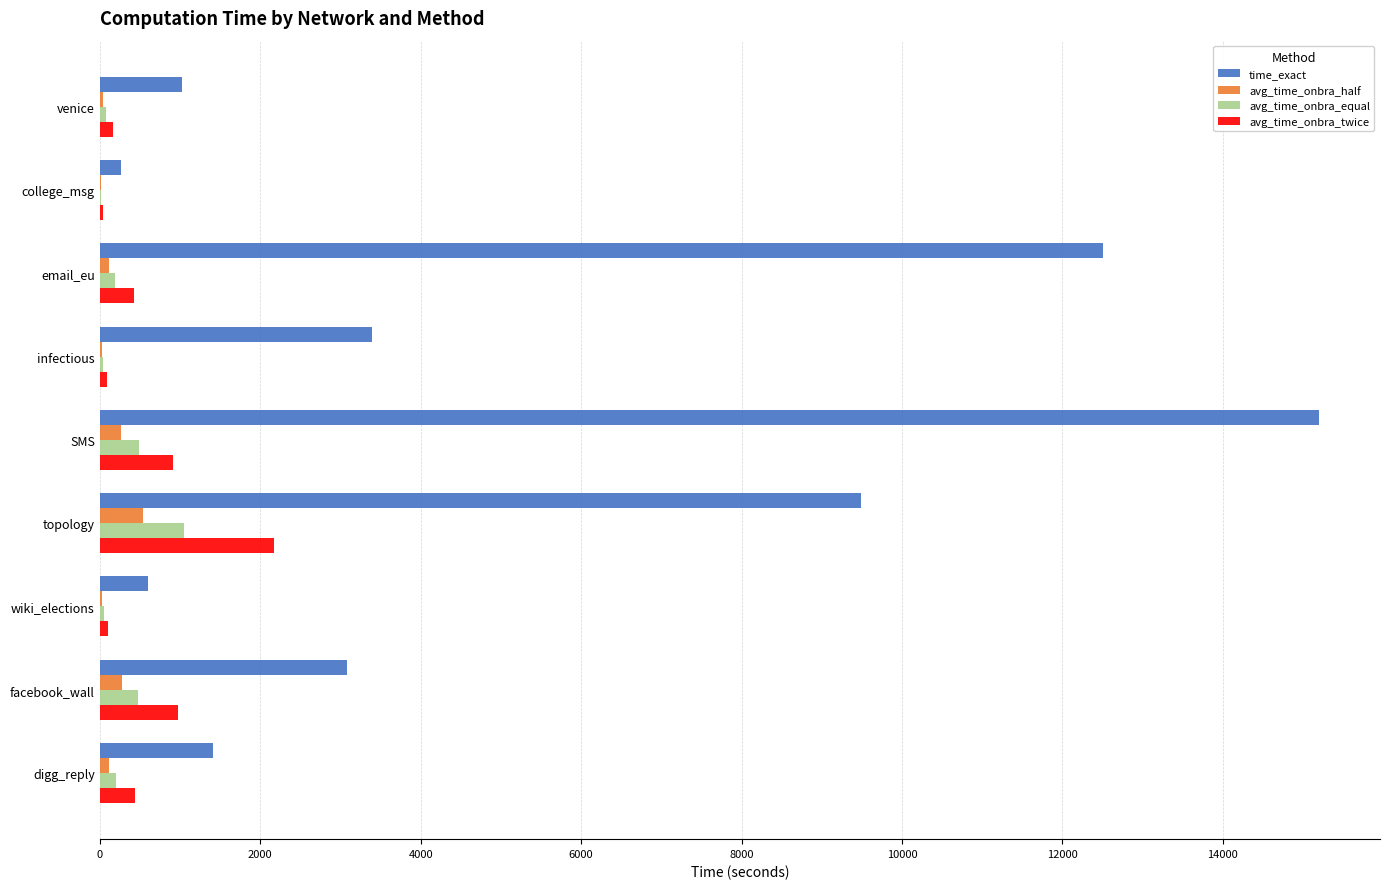

Between topology and facebook_wall, which series saw the biggest shift?

time_exact